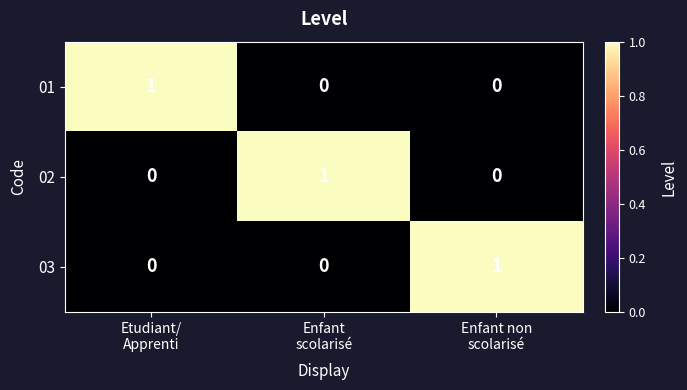

Count the 01 values in the range 0 to 1.

3